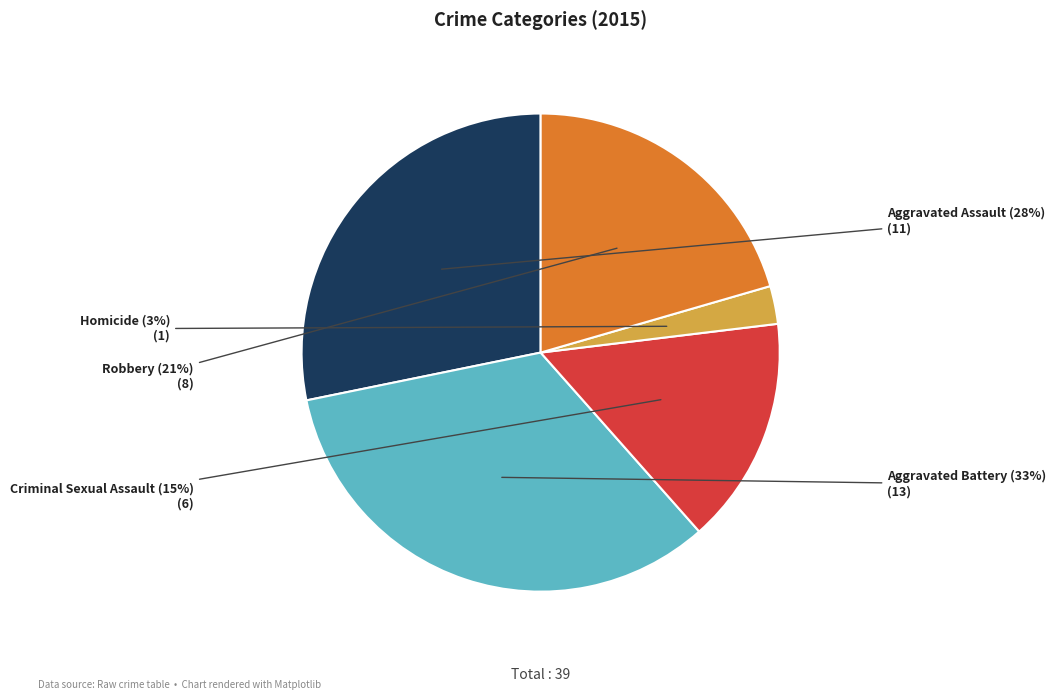

Which category has the smallest portion of the pie?

Homicide